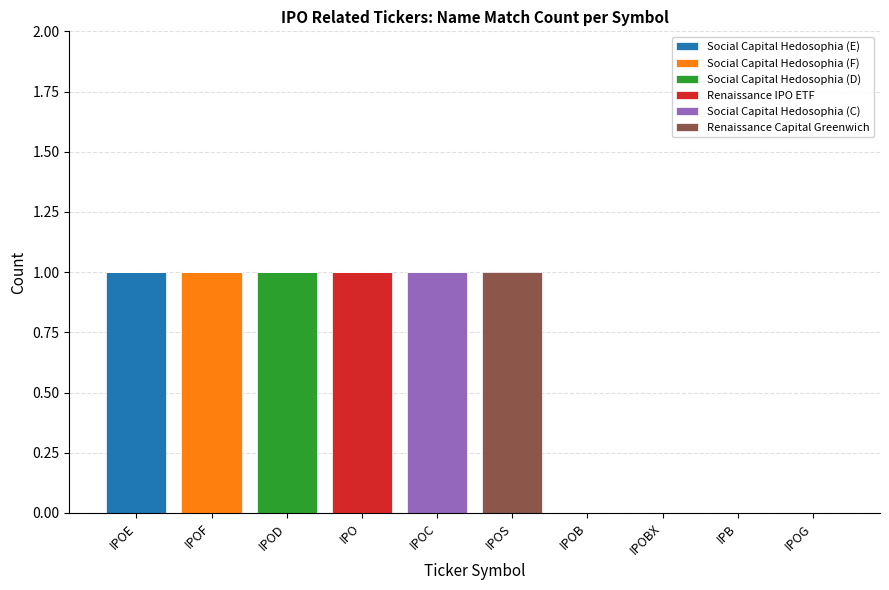

How many series are shown in this chart?

6